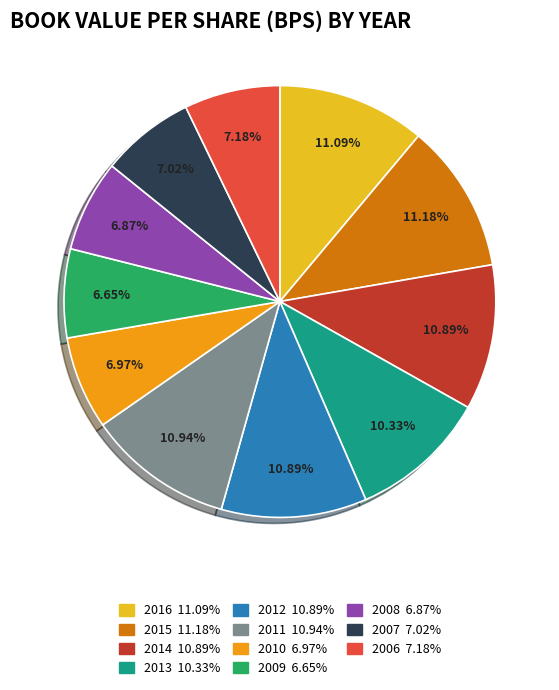

True or false: 2006 accounts for 1% of the total.

False